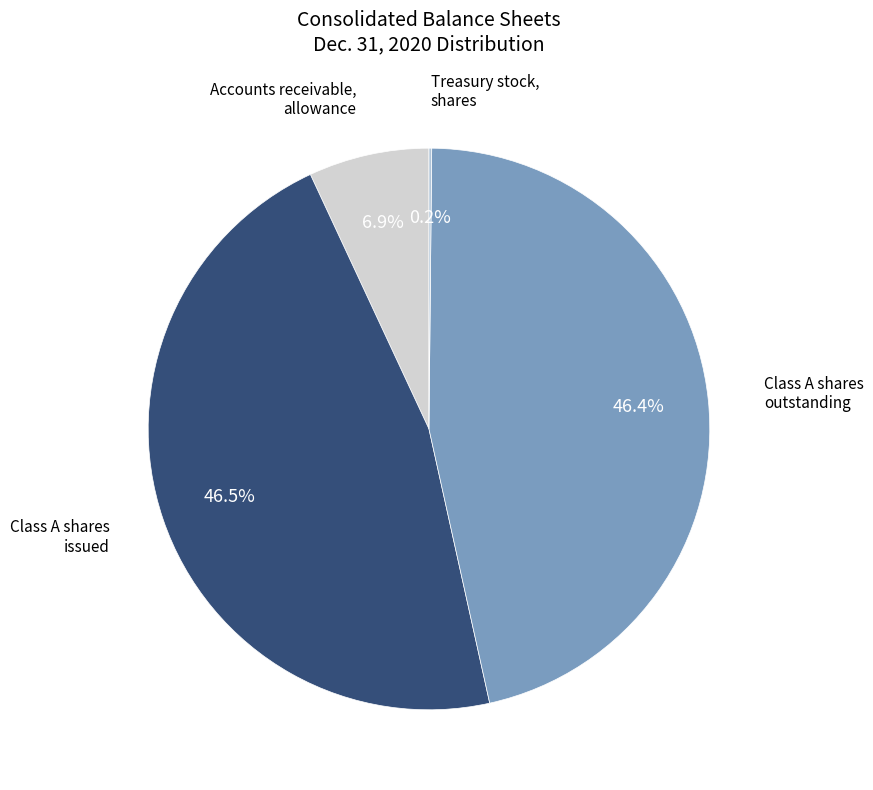

To the nearest percent, what is the difference between the largest and smallest slice percentages?

46%